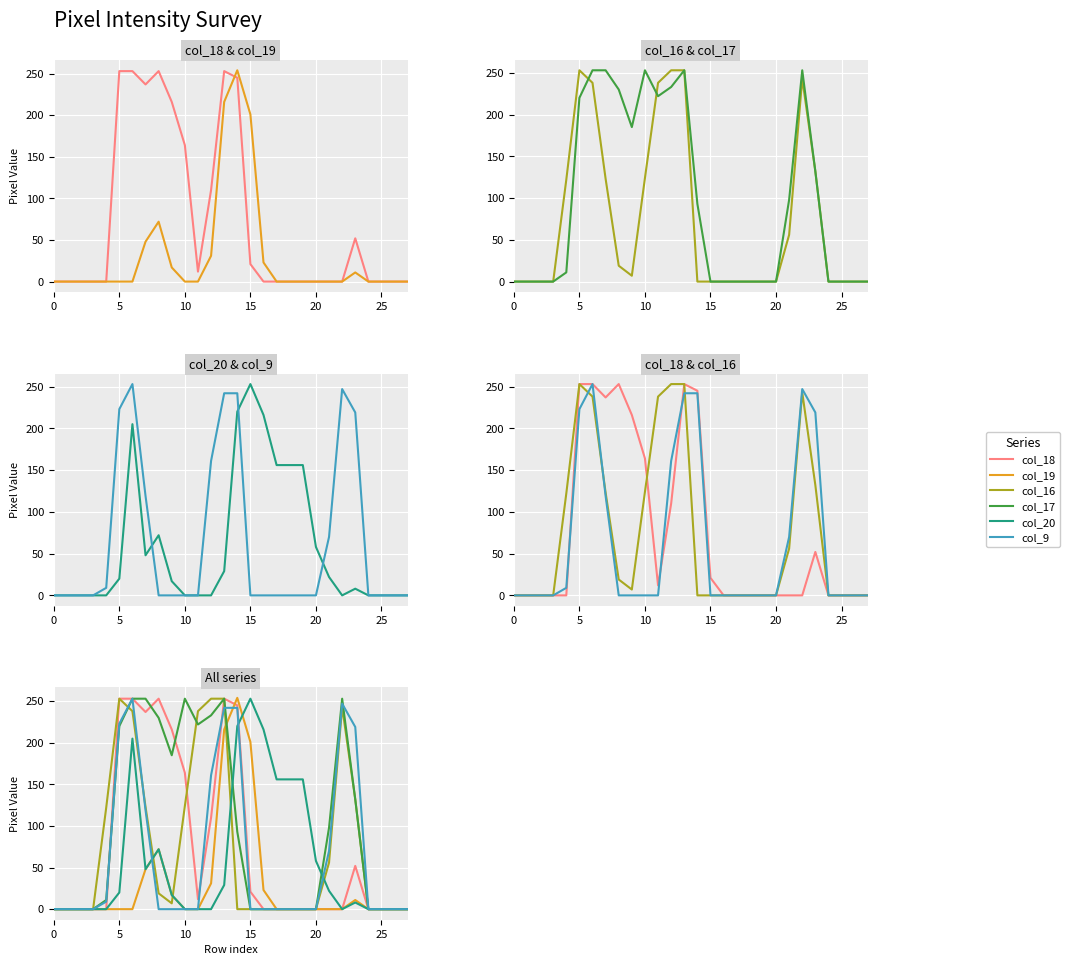

Is the value of col_17 at 22 greater than the value of col_9 at 22?

Yes